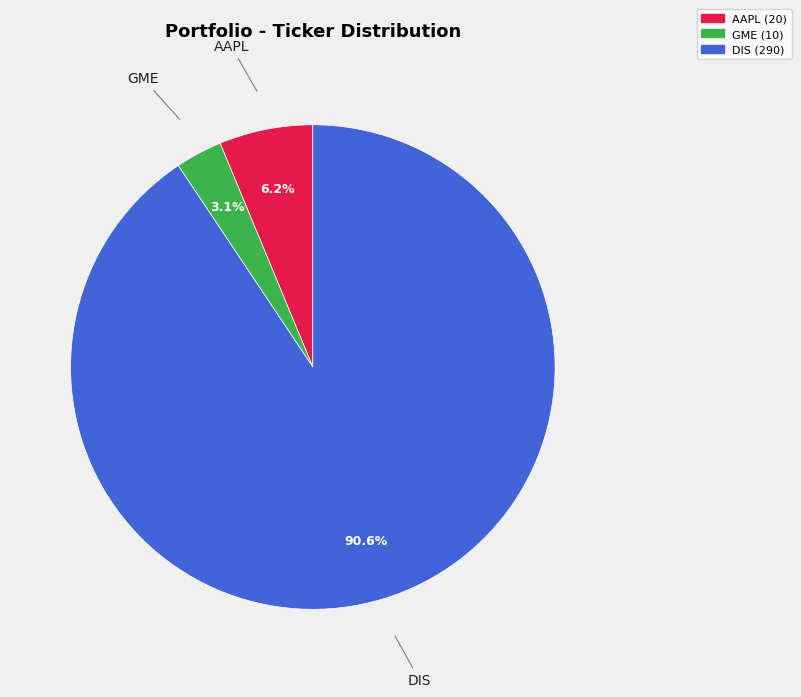

Which category has the smallest portion of the pie?

GME